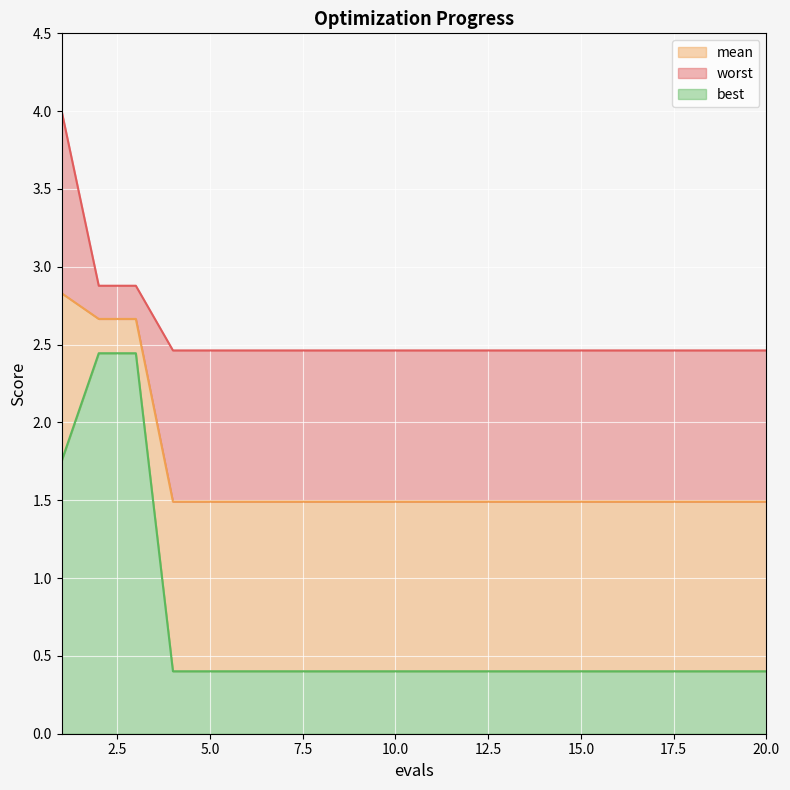

What is the sum of the mean values at 3 and 19?

4.2